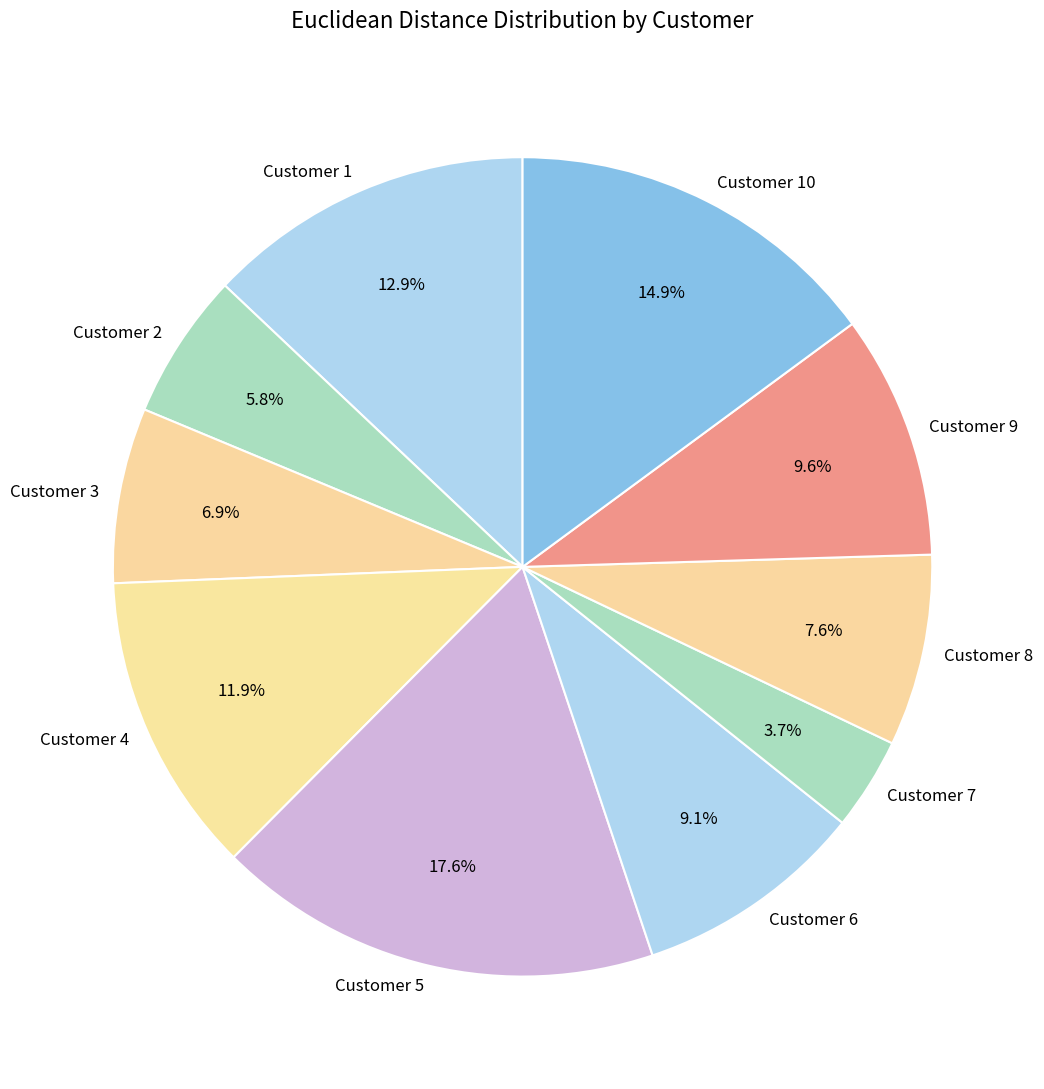

What portion of the pie excludes Customer 3?

93.1%